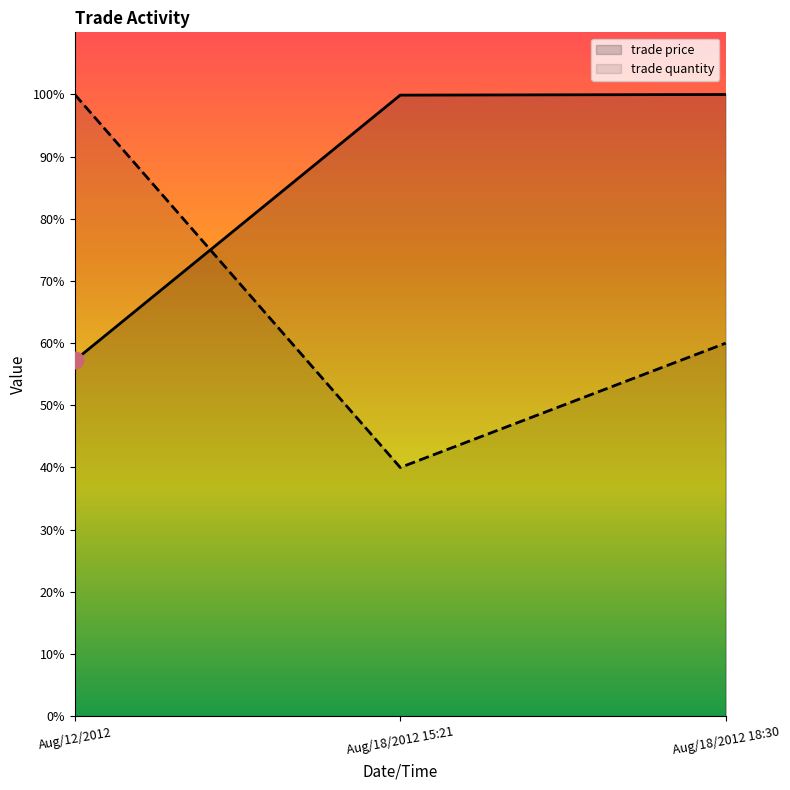

Read the trade quantity value at Aug/18/2012 18:30.

60.0